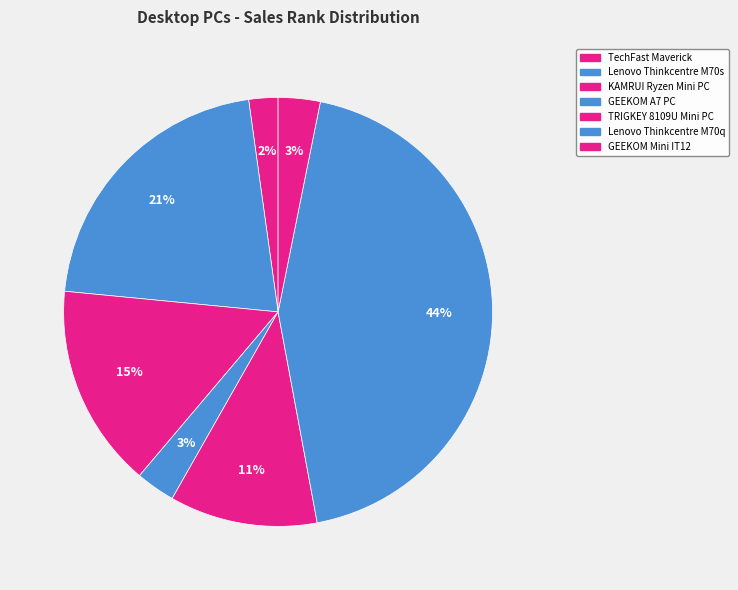

True or false: KAMRUI Ryzen Mini PC accounts for 15% of the total.

True